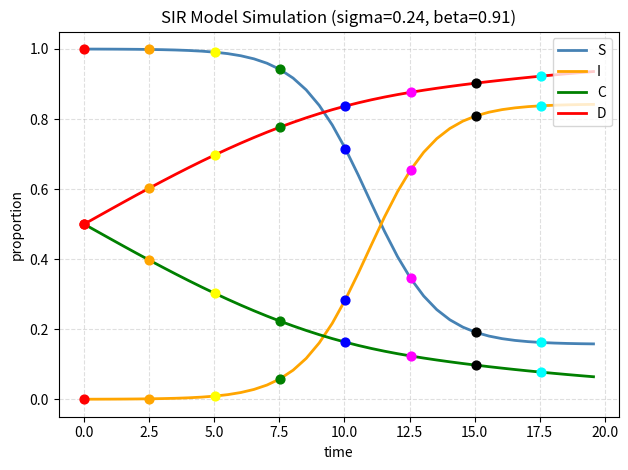

True or false: I and D cross at least once.

False